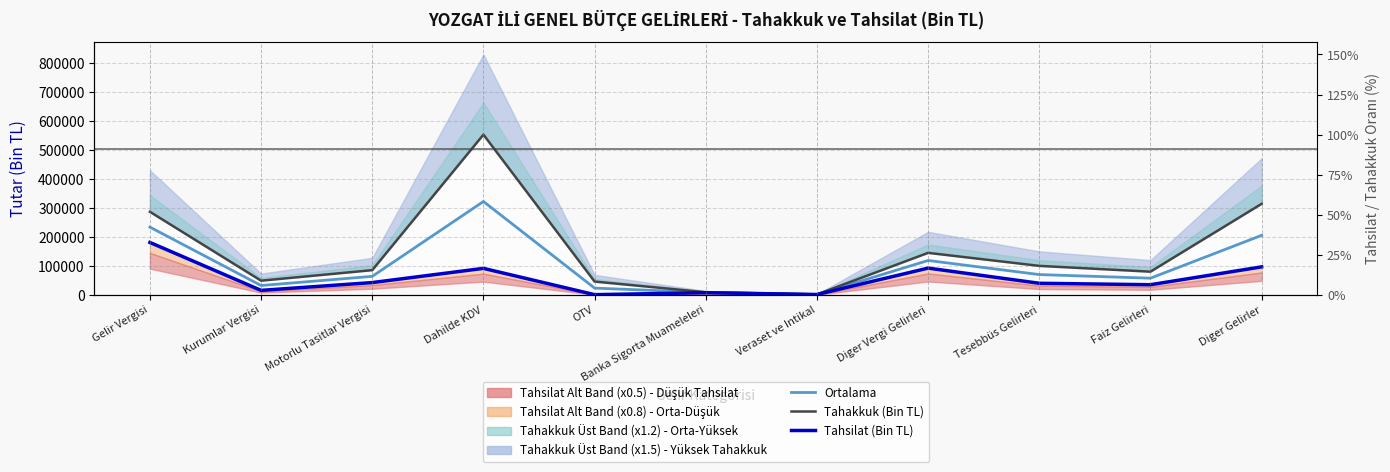

Read the Tahakkuk (Bin TL) value at Dahilde KDV.

552832.0